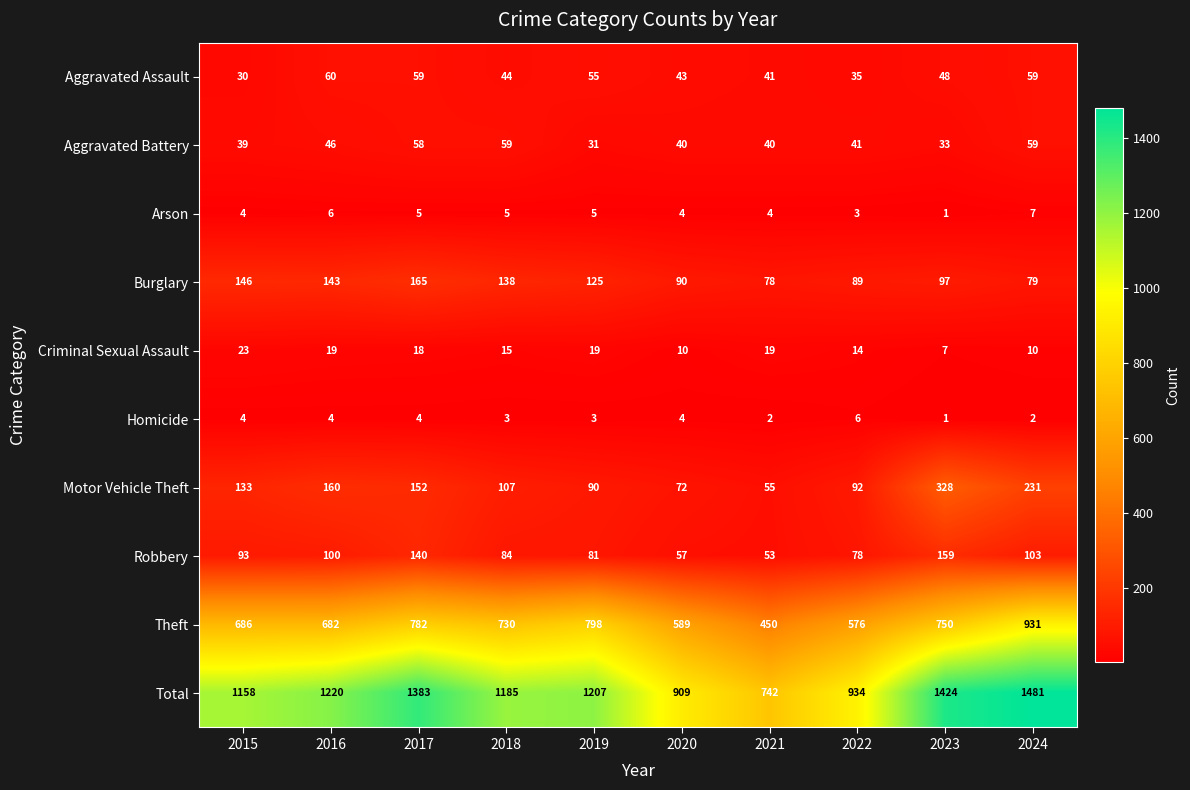

Which series changed the most between 2022 and 2023?

Total